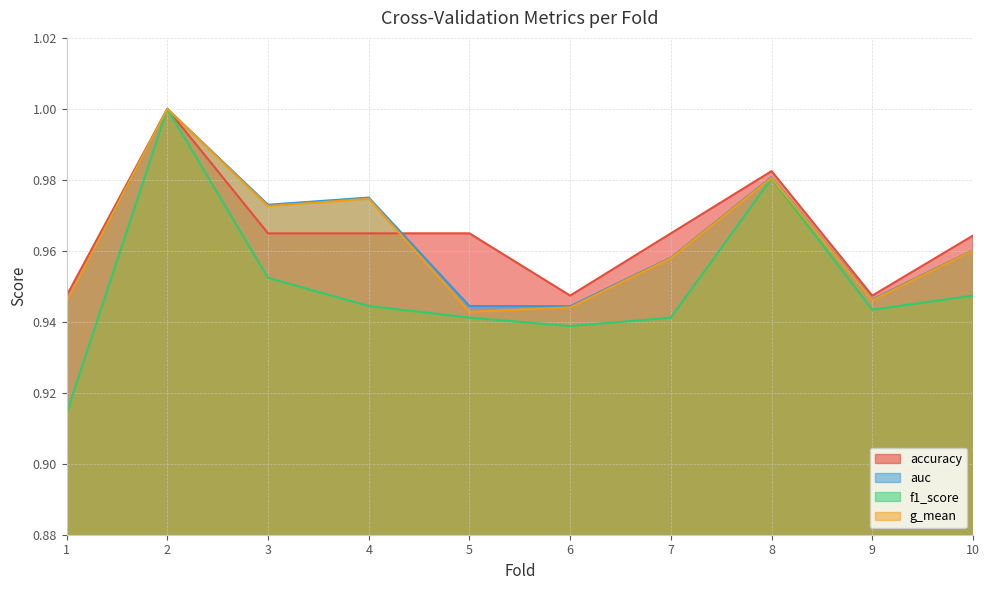

Reading left to right, what are all the values shown in this chart?

accuracy: 0.9	1.0	1.0	1.0	1.0	0.9	1.0	1.0	0.9	1.0
auc: 0.9	1.0	1.0	1.0	0.9	0.9	1.0	1.0	0.9	1.0
f1_score: 0.9	1.0	1.0	0.9	0.9	0.9	0.9	1.0	0.9	0.9
g_mean: 0.9	1.0	1.0	1.0	0.9	0.9	1.0	1.0	0.9	1.0